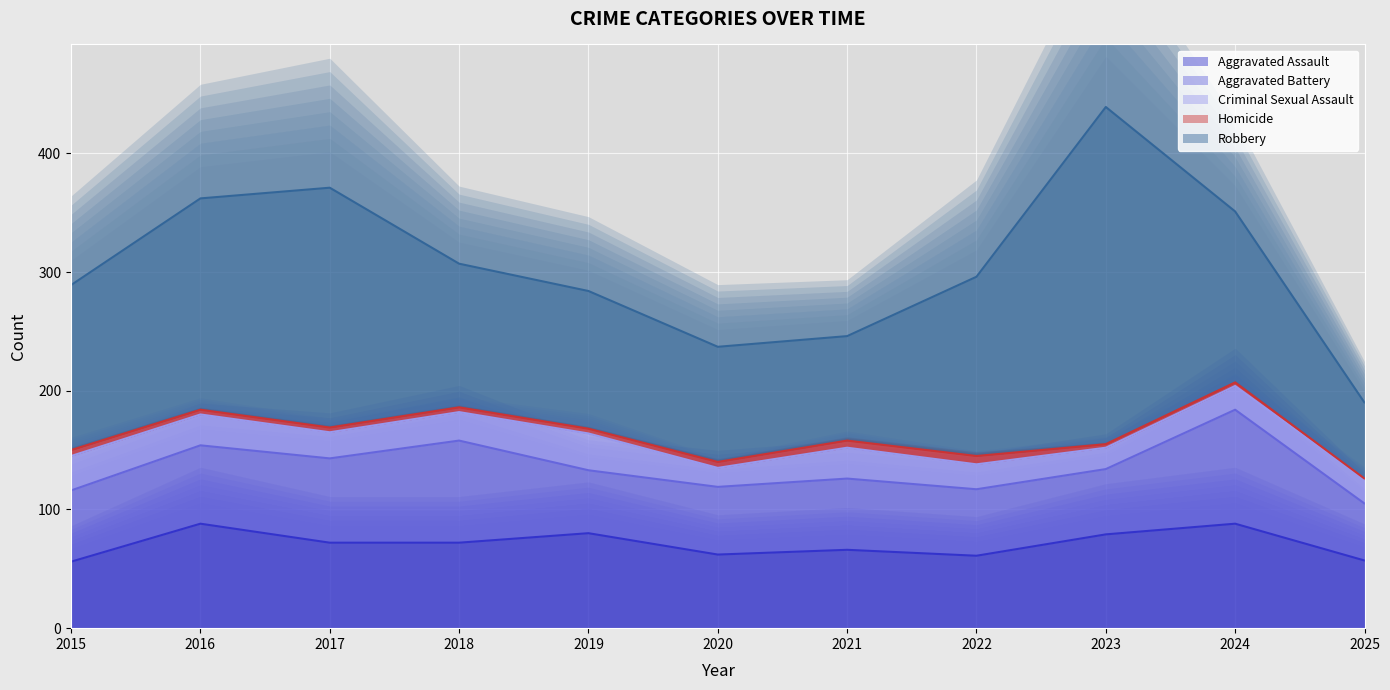

What is the value of the Criminal Sexual Assault point at the 10th from the left?

20